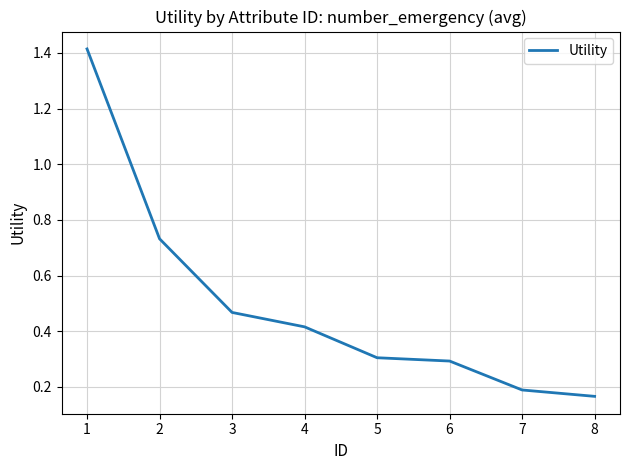

What is the sum of the values at 6 and 2?

1.0